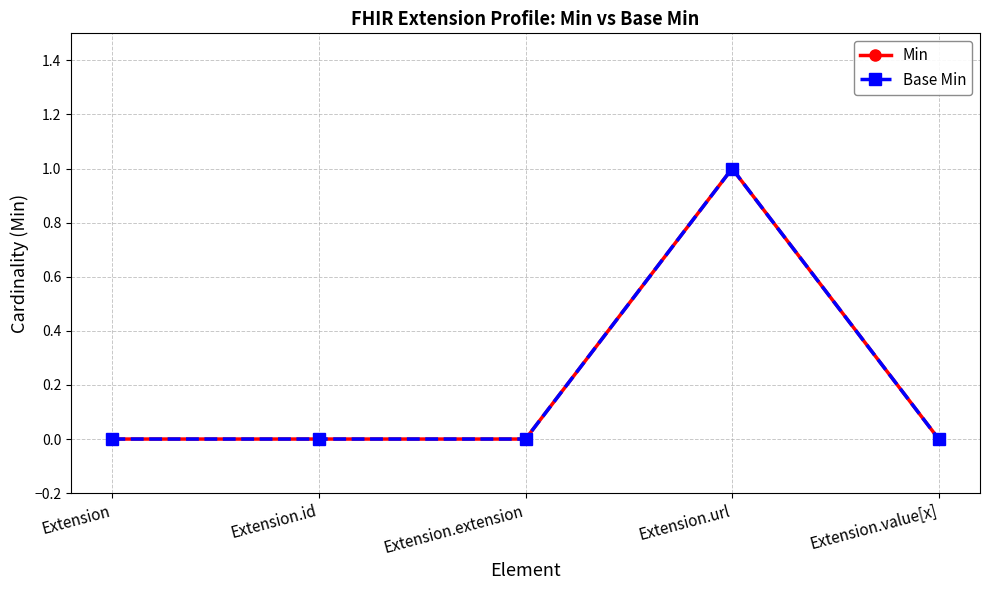

Is this an area chart (filled region under the line)?

No